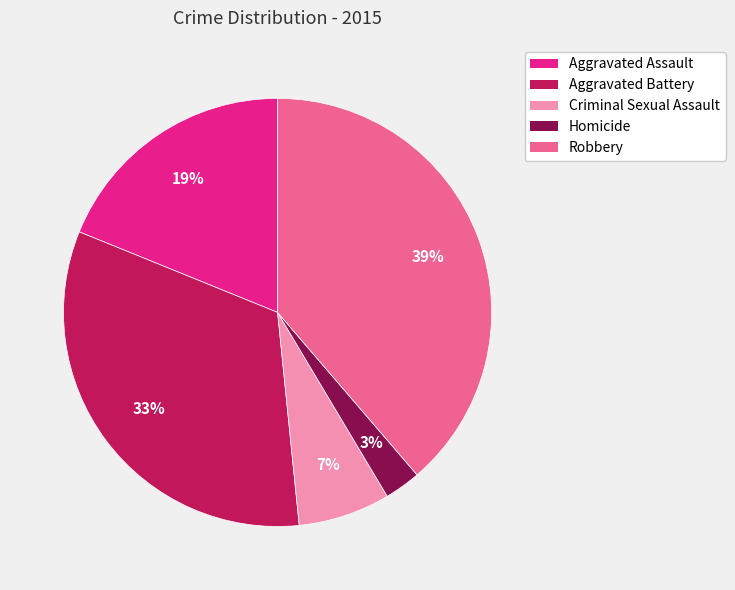

To the nearest percent, what portion does Aggravated Assault represent?

19%